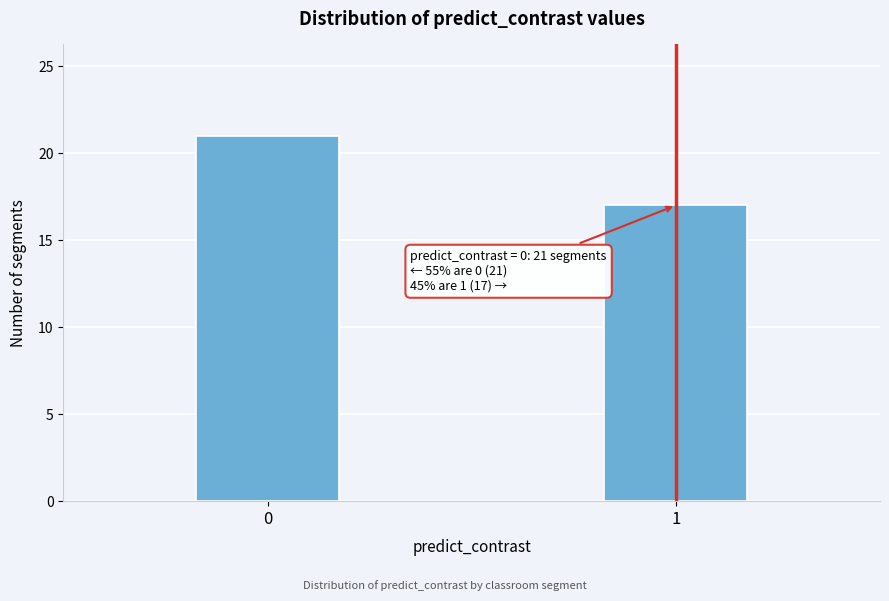

Reading left to right, extract all data points from this chart.

0=21	1=17